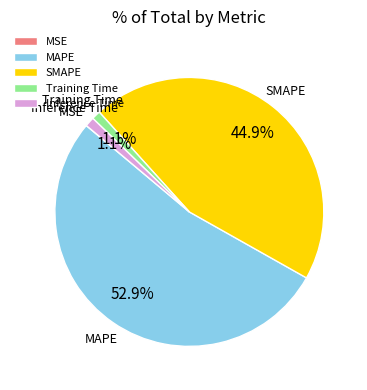

Is there any slice that represents more than half of the pie?

Yes